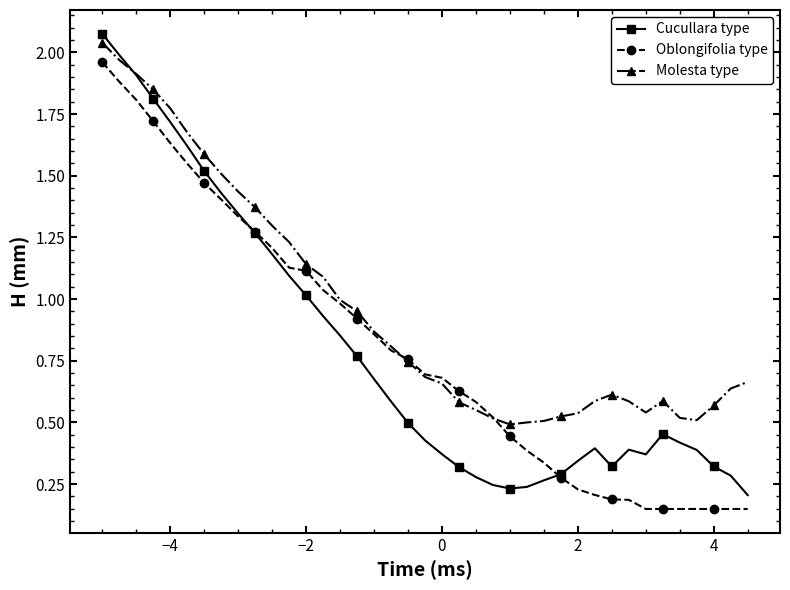

Which series has the largest range (max minus min)?

Cucullara type